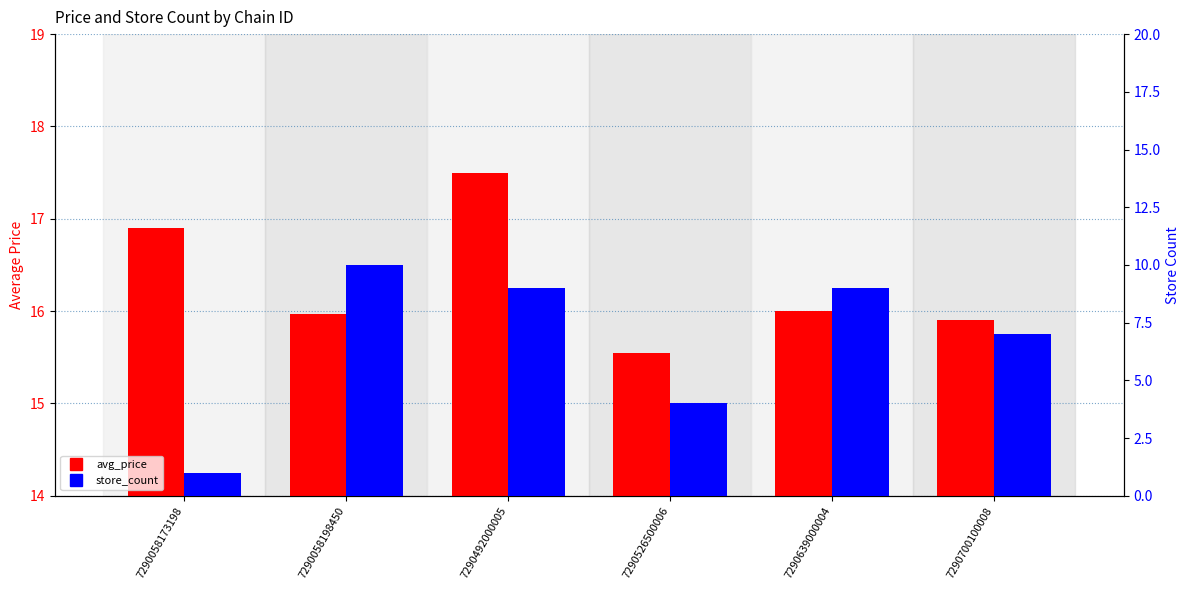

Rank the series by their maximum value, from lowest to highest.

store_count, avg_price